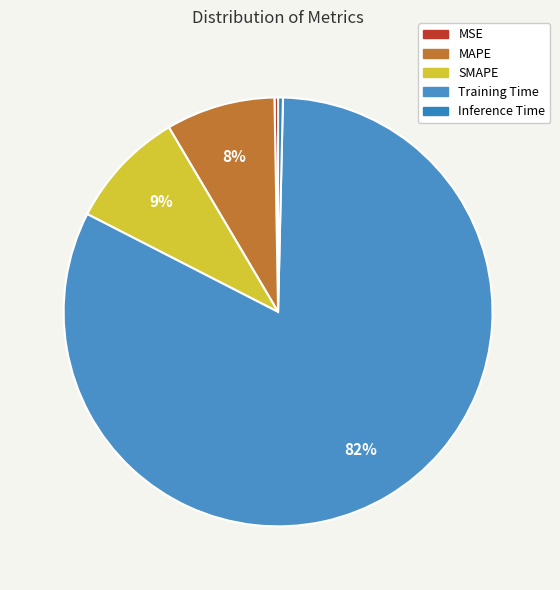

What is the largest slice in the pie chart?

Training Time